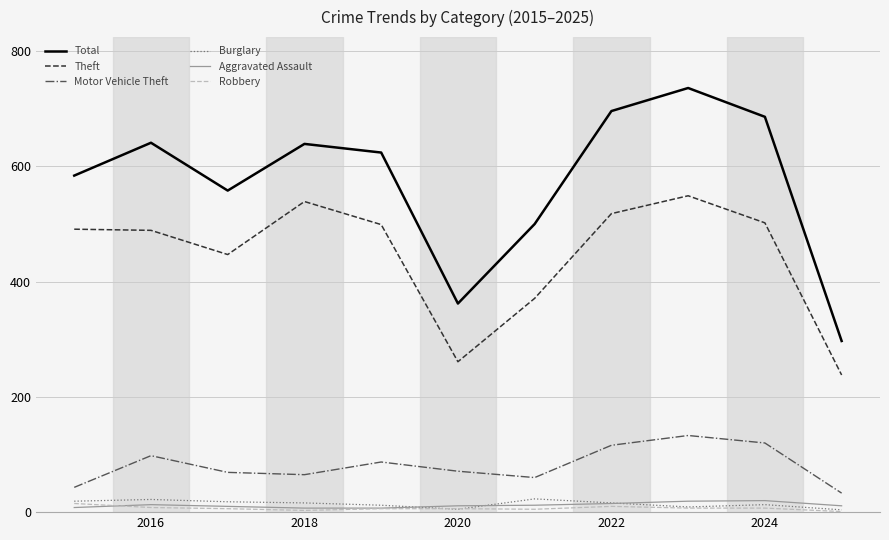

What is the minimum value for Total?

297